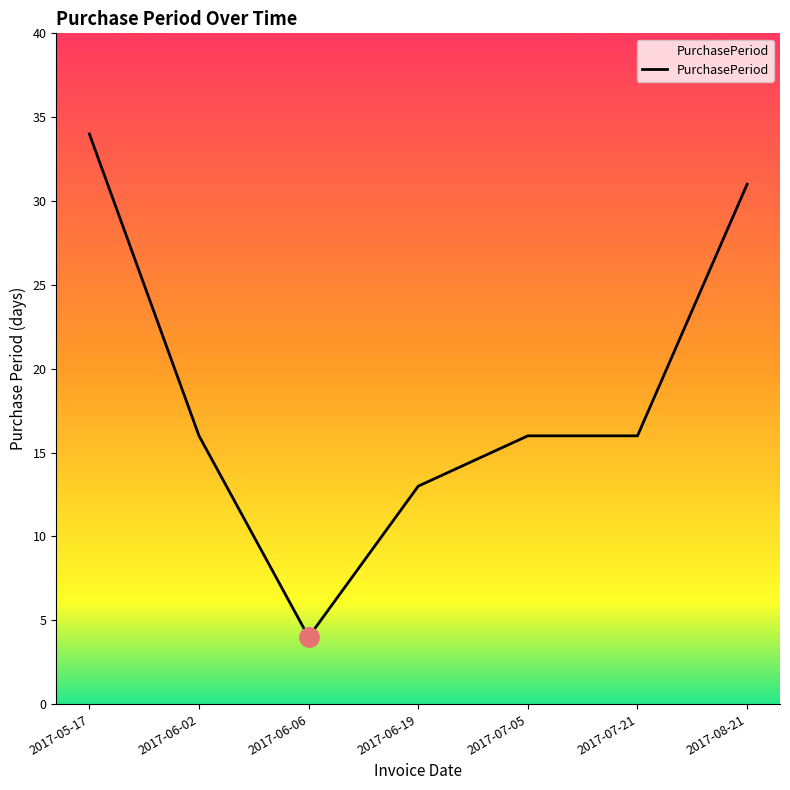

Reading left to right, what are all the values shown in this chart?

34	16	4	13	16	16	31